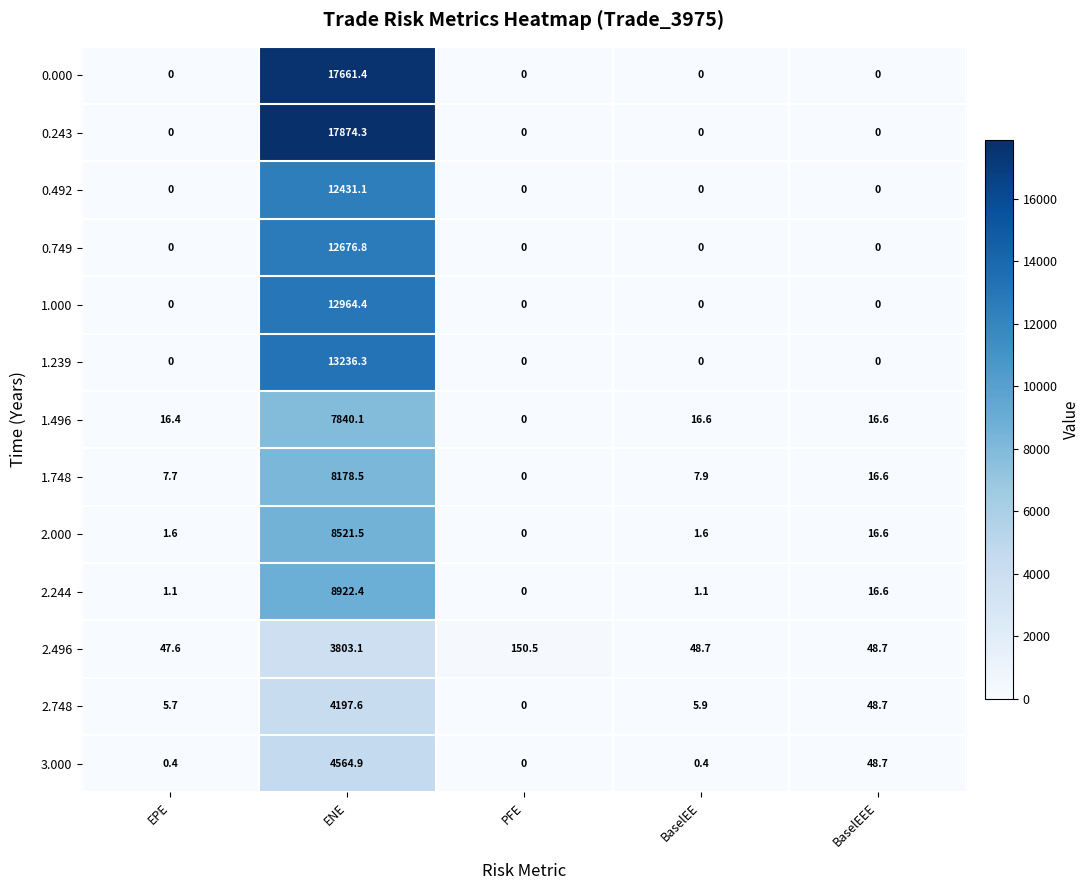

At which category is the sum across all series the highest?

ENE